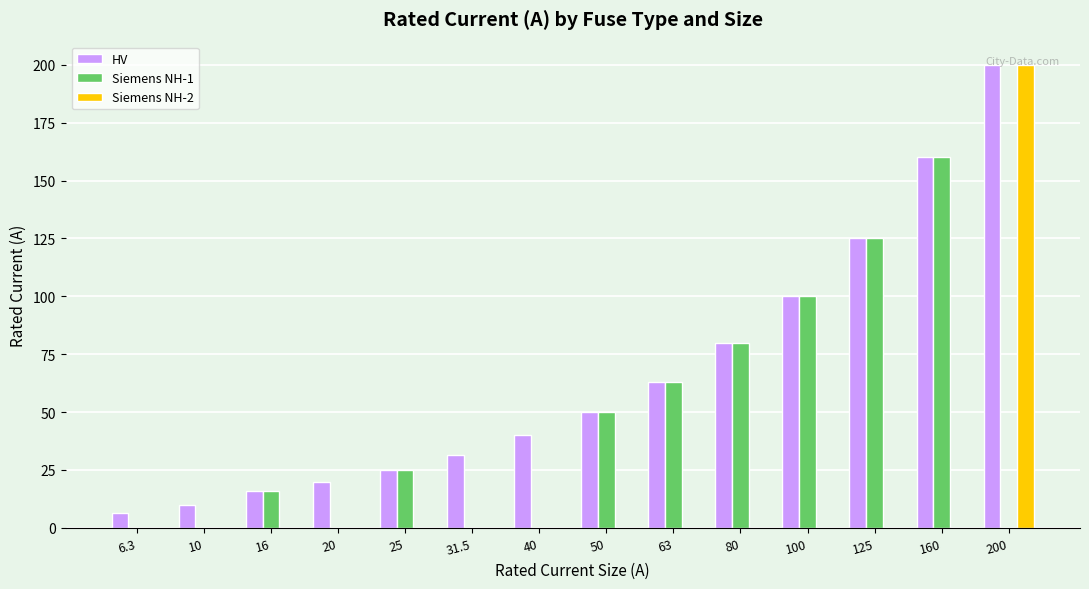

Which category has the highest value in the HV series?

200